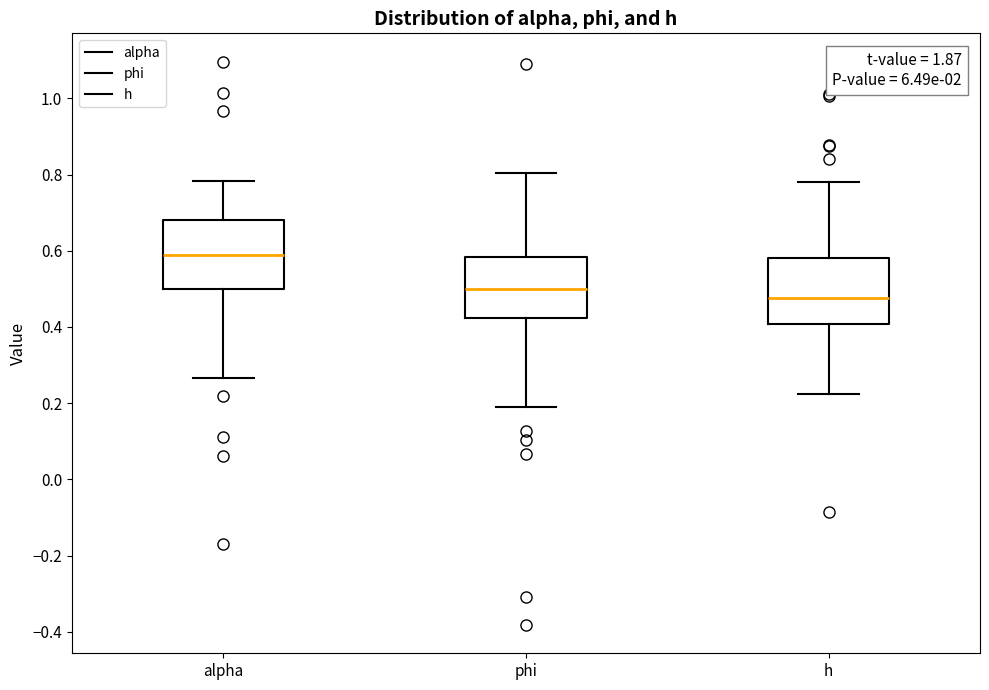

Reading left to right, transcribe this box plot: for each box, give where its median line is, the range the box spans, and where its two whiskers end, as read against the y-axis. The values are not printed on the chart, so give them approximately, as read against the axis.

alpha: median 0.60, box 0.50 to 0.68, whiskers 0.26 to 0.78
phi: median 0.50, box 0.42 to 0.58, whiskers 0.20 to 0.80
h: median 0.48, box 0.40 to 0.58, whiskers 0.22 to 0.78